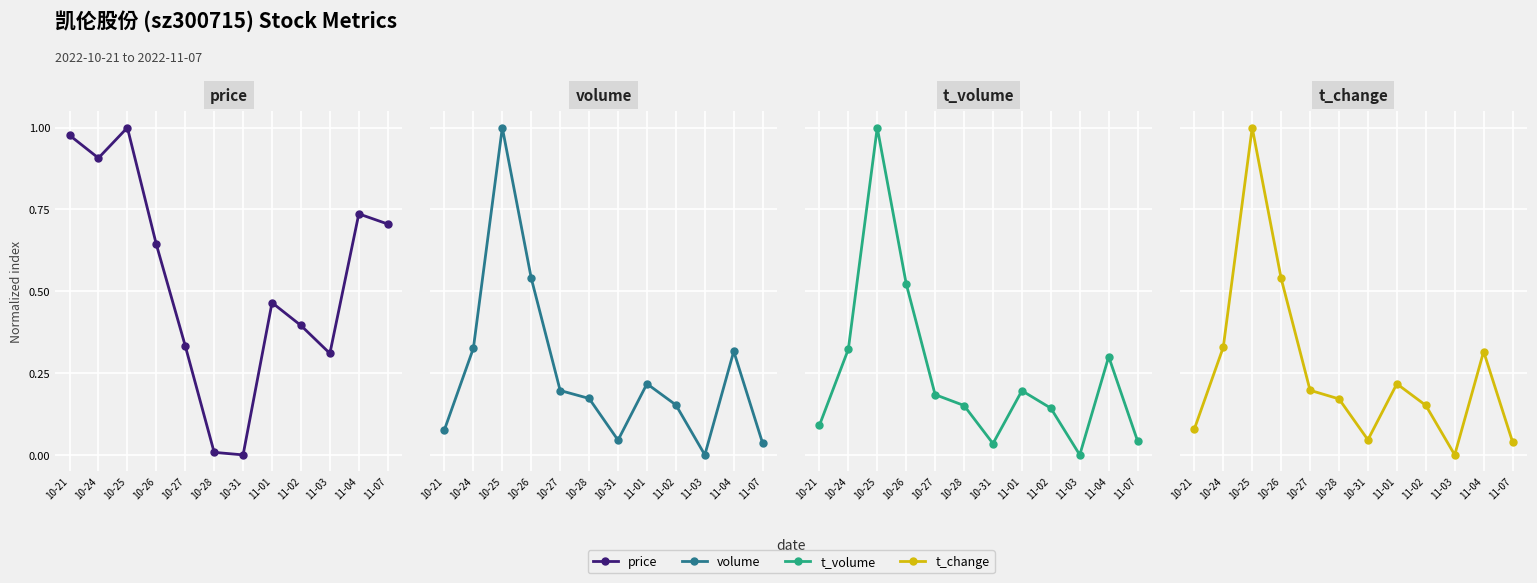

What is the difference between the second highest and minimum values in the t_volume series?

0.5